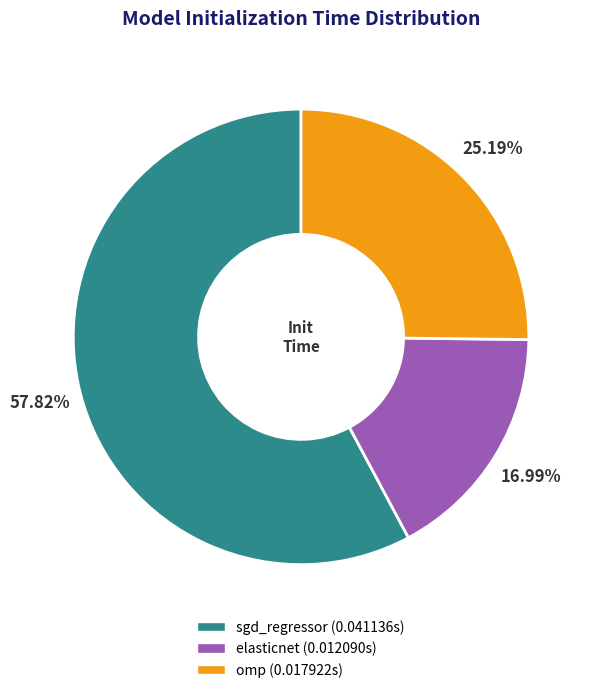

To the nearest percent, what is the difference between the largest and smallest slice percentages?

41%